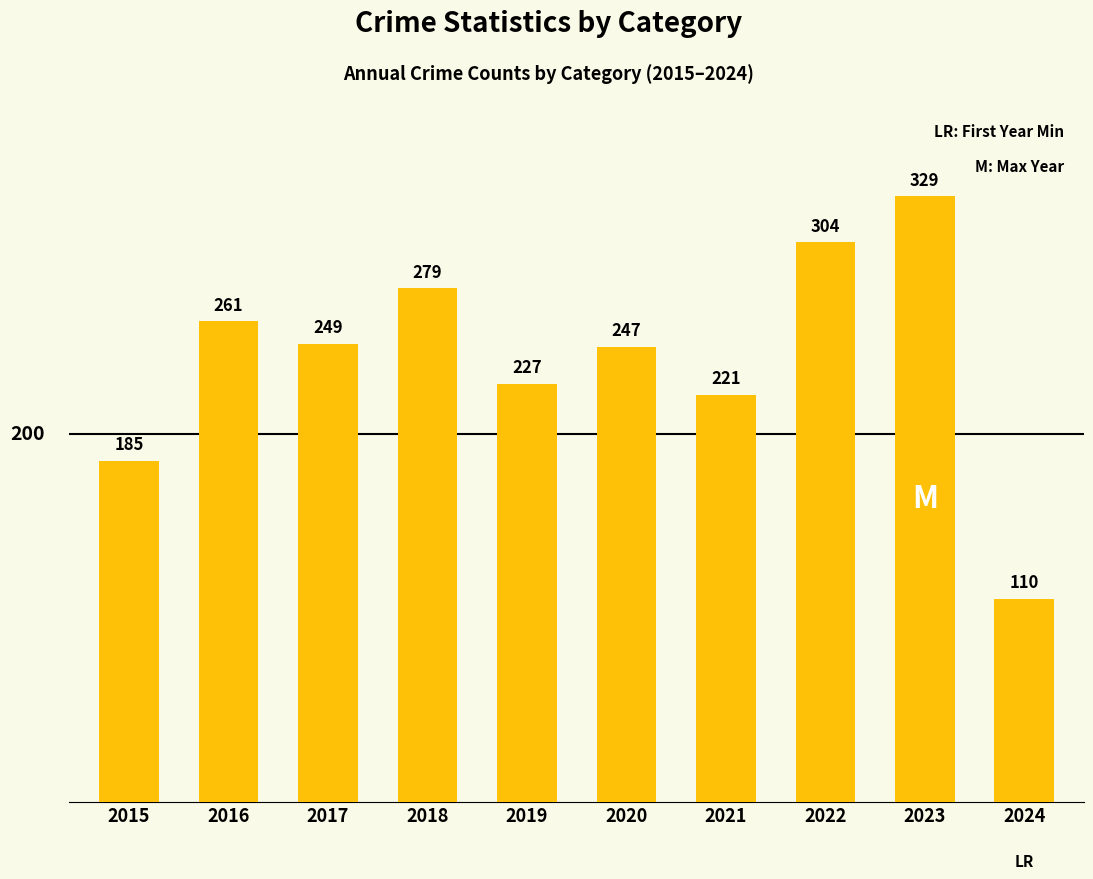

Which label corresponds to the smallest value in the chart?

2024